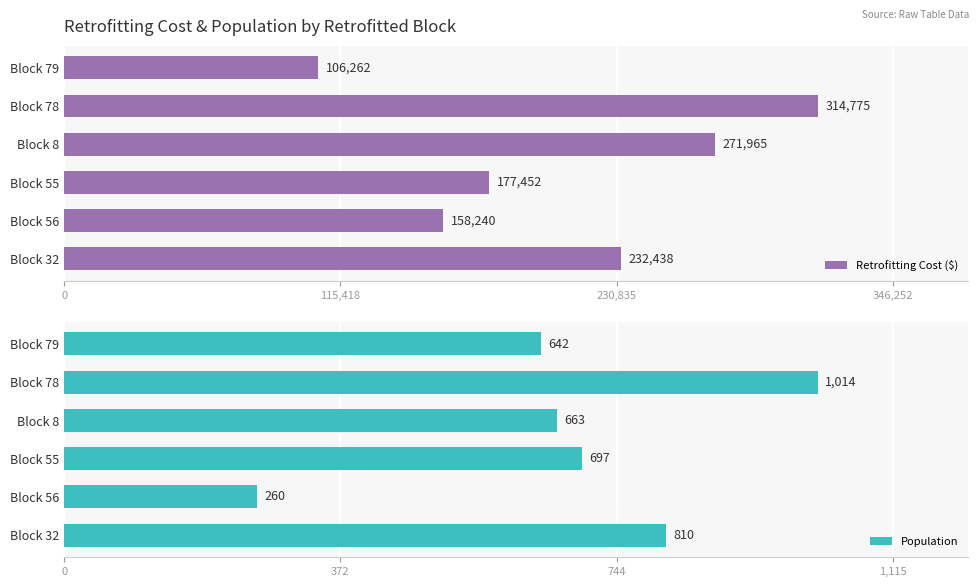

Where is Retrofitting Cost ($) nearest to the value 210518?

Block 32